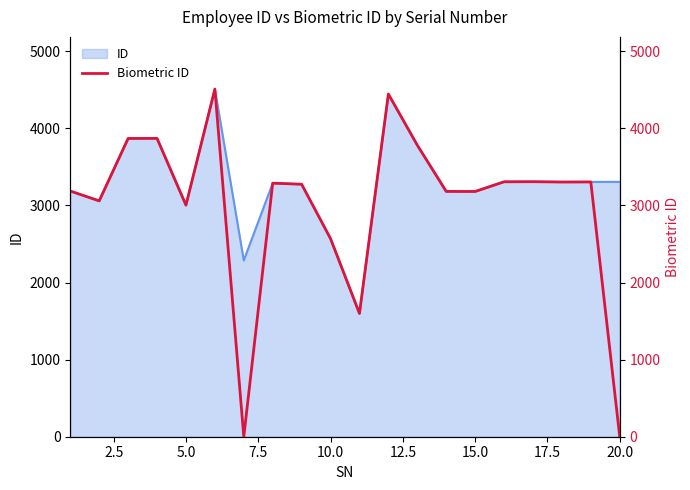

What is the highest value of the ID series?

4510